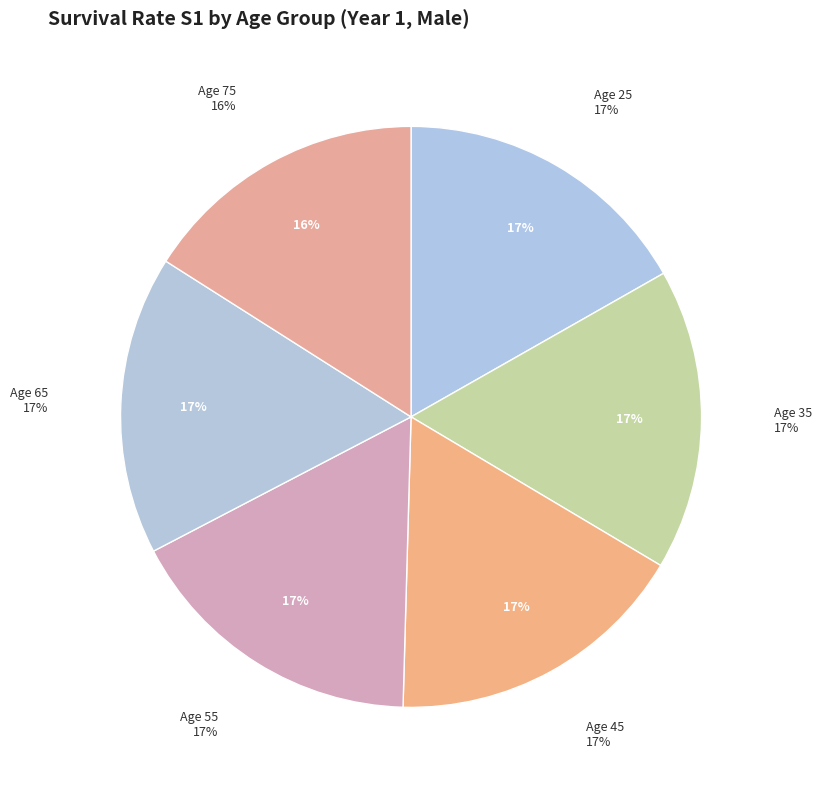

To the nearest percent, what is the difference between the 75 and 55 slice percentages?

1%